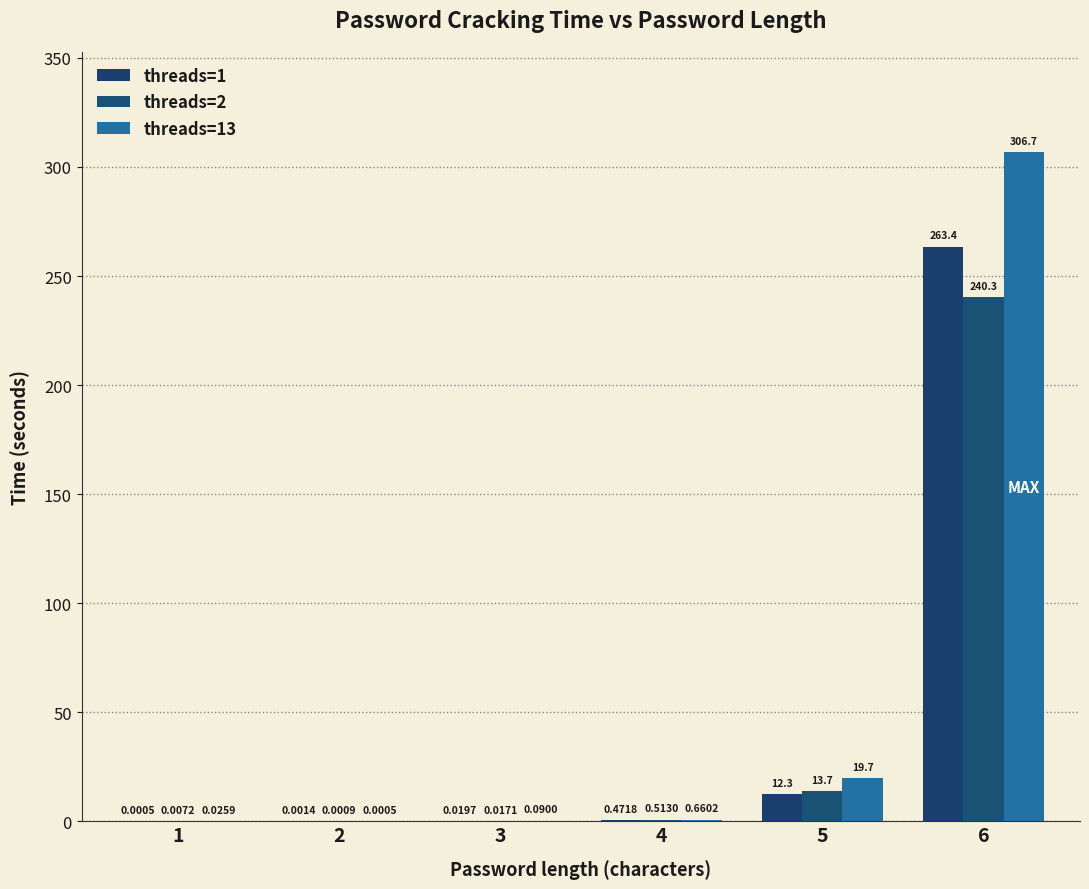

Which series has the largest total across all categories?

threads=13